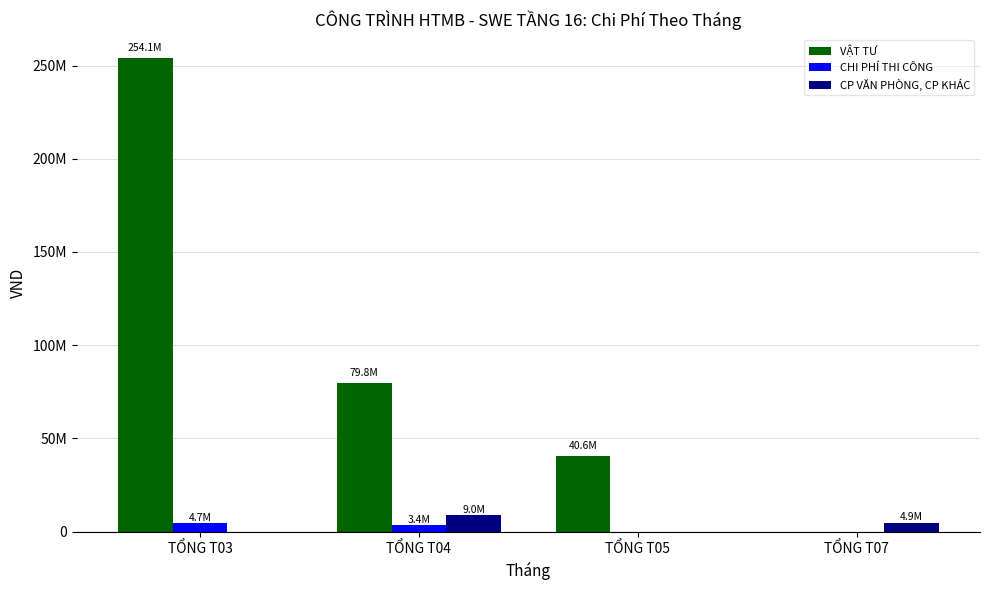

Which series has the largest total across all categories?

VẬT TƯ